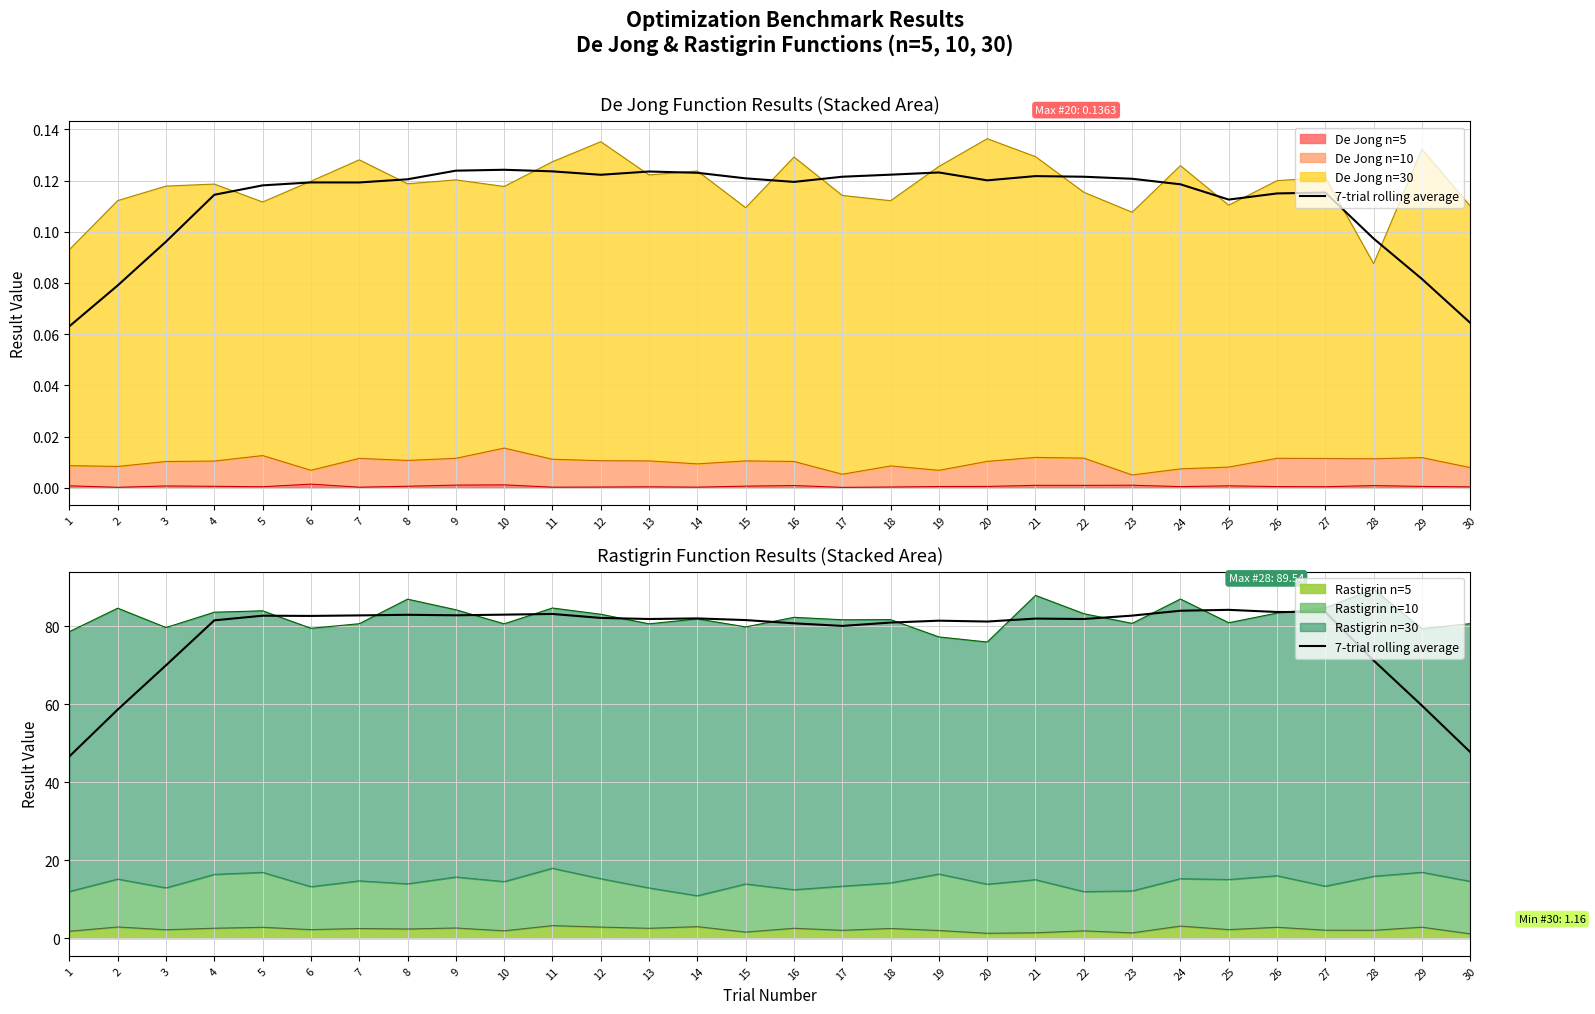

Which label corresponds to the smallest value in the chart?

1